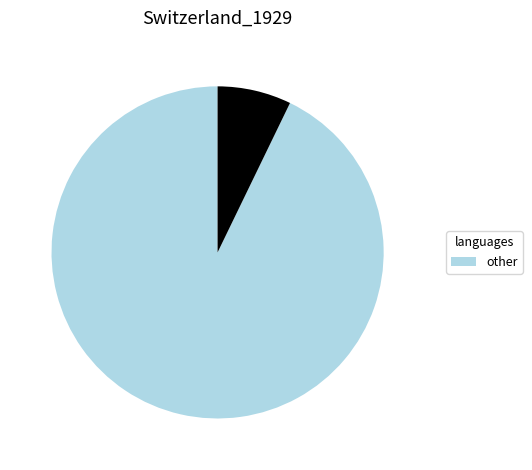

Count the number of slices in the pie.

2